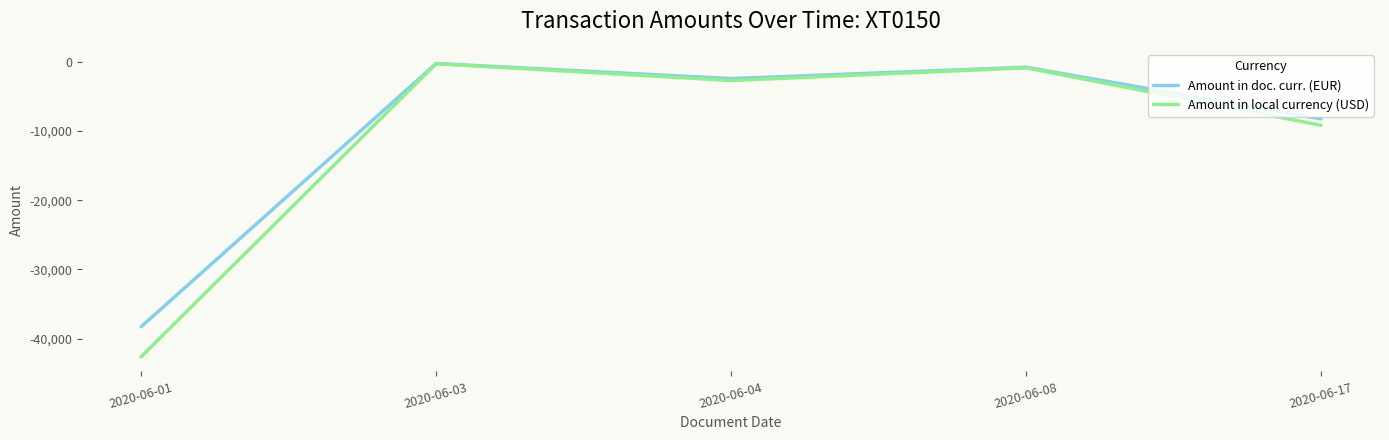

What are all the series names shown in the legend?

Amount in doc. curr. (EUR), Amount in local currency (USD)